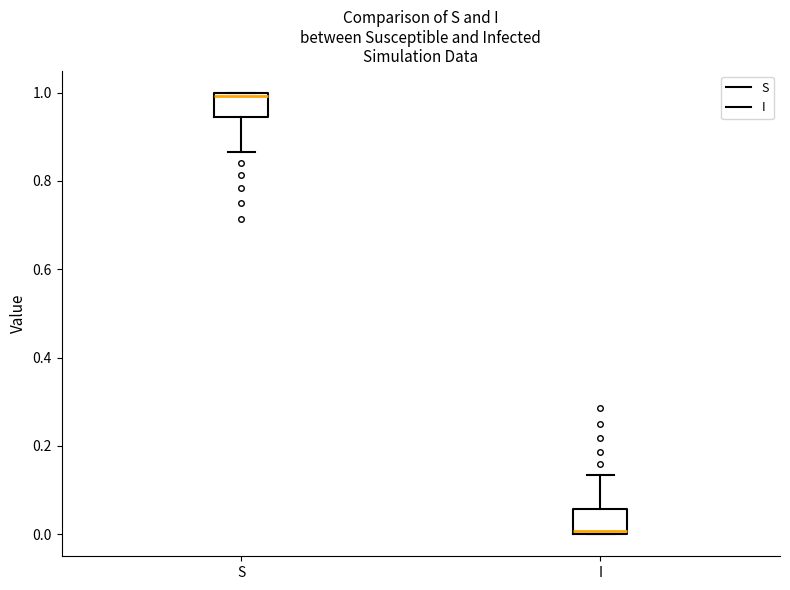

Which box's median line is the lowest?

I